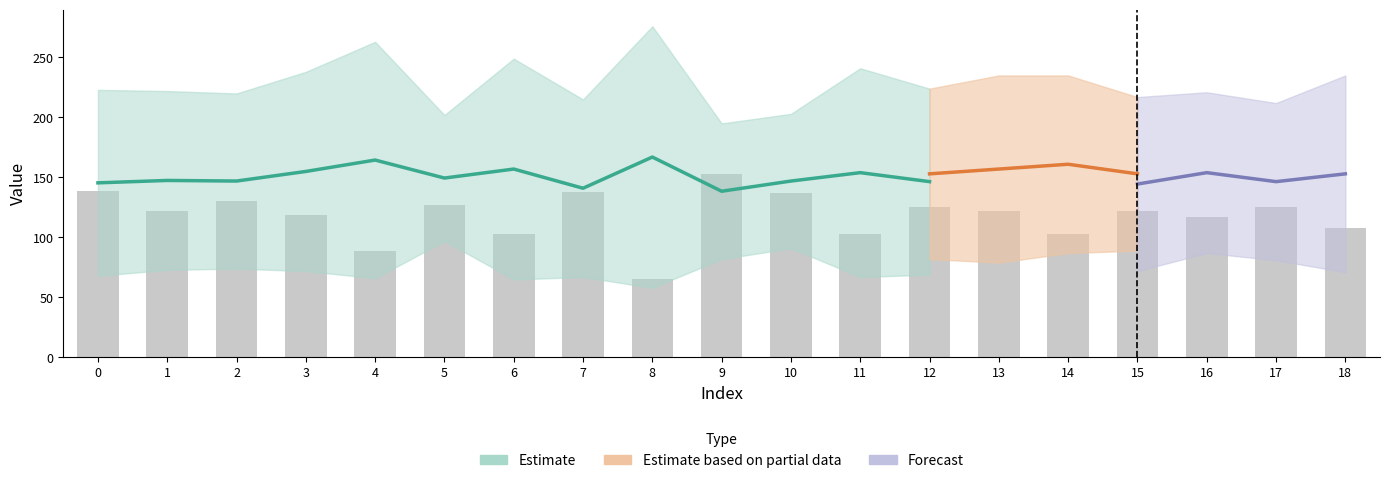

Where does the col_1 series first go above 72?

1